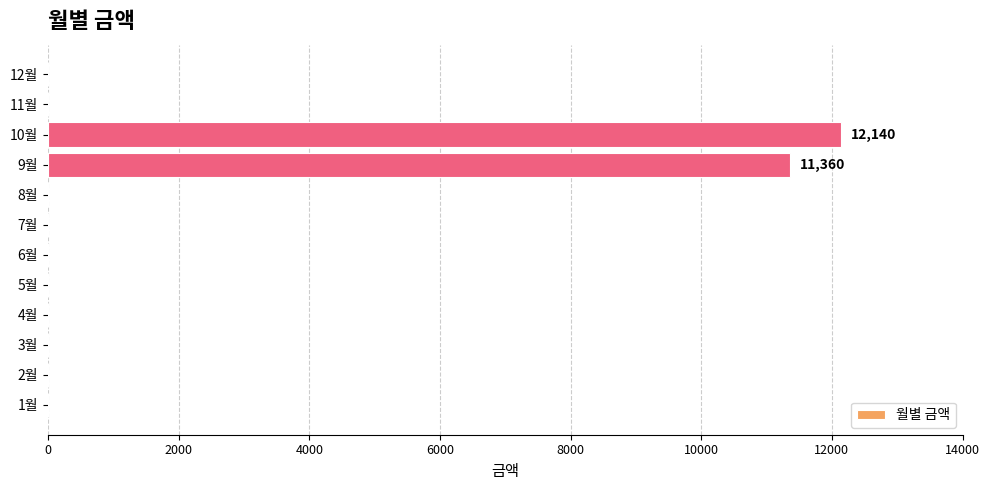

What is the maximum value shown in the chart?

12140